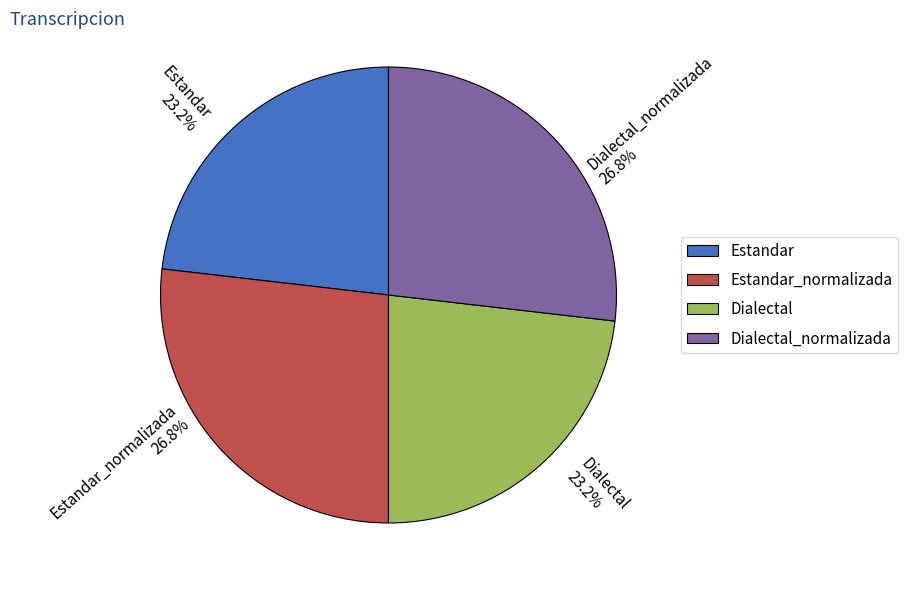

How many segments does this pie chart have?

4